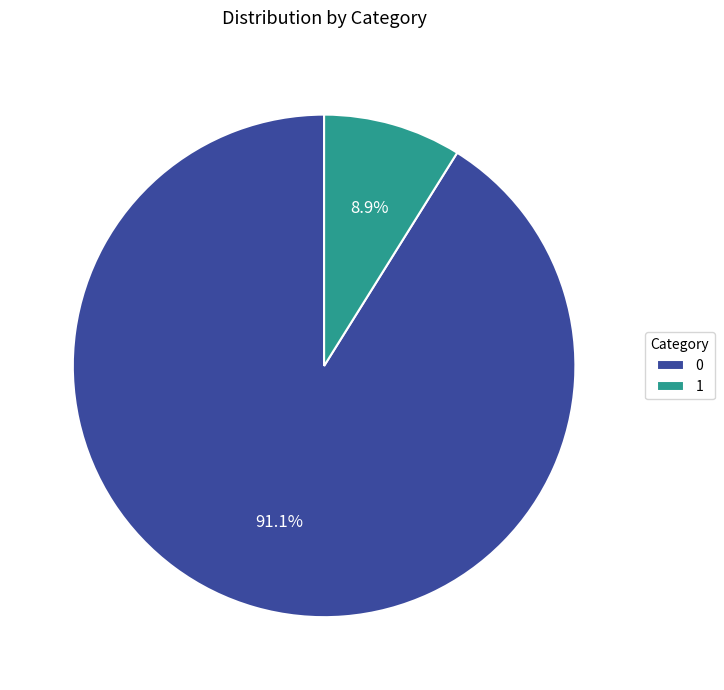

To the nearest percent, what is the average slice percentage?

50%